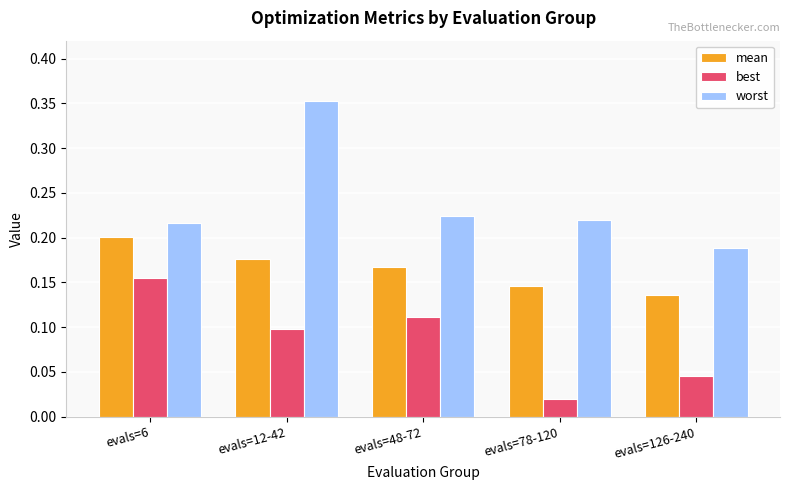

The value of worst at evals=78-120 is 0.2. True or false?

True